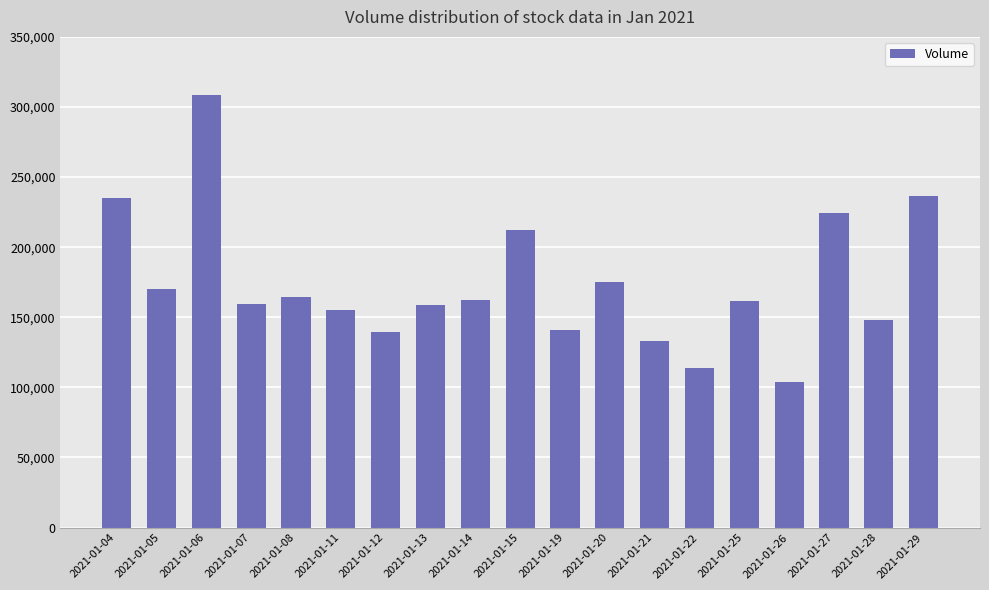

How many bars are there in total?

19